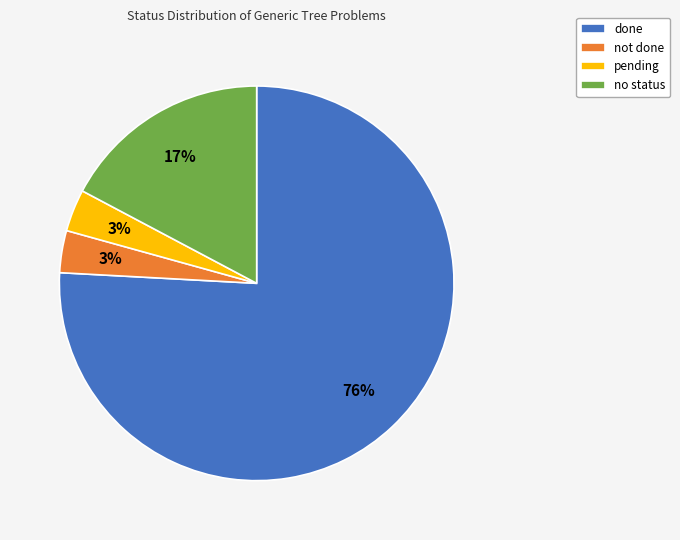

To the nearest percent, what is the average slice percentage?

25%